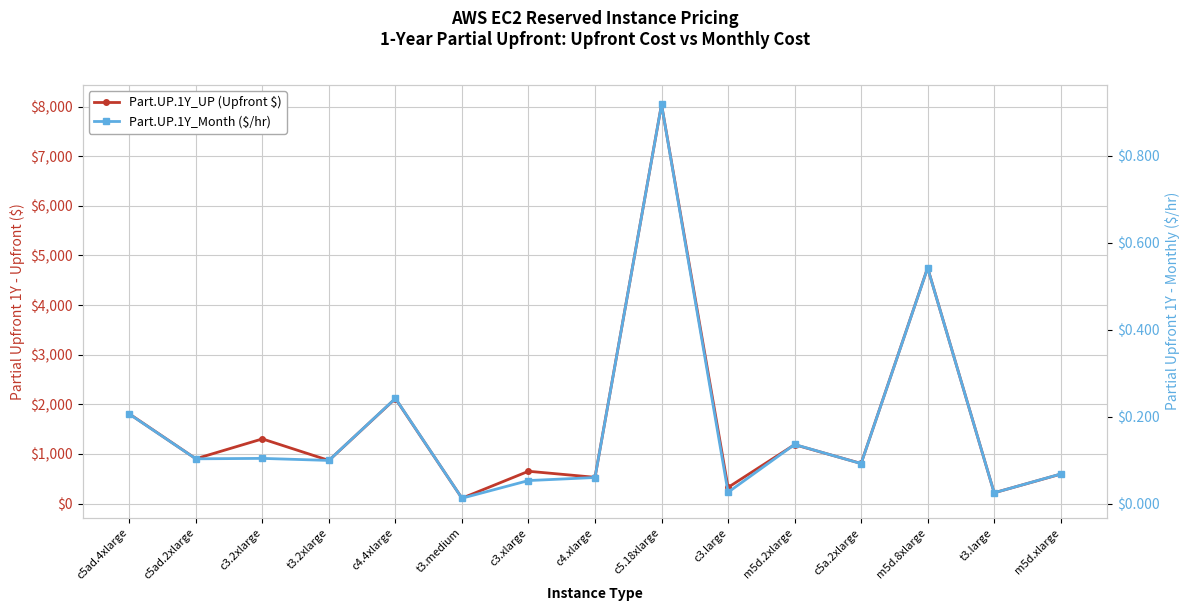

How many distinct data groups are displayed?

2